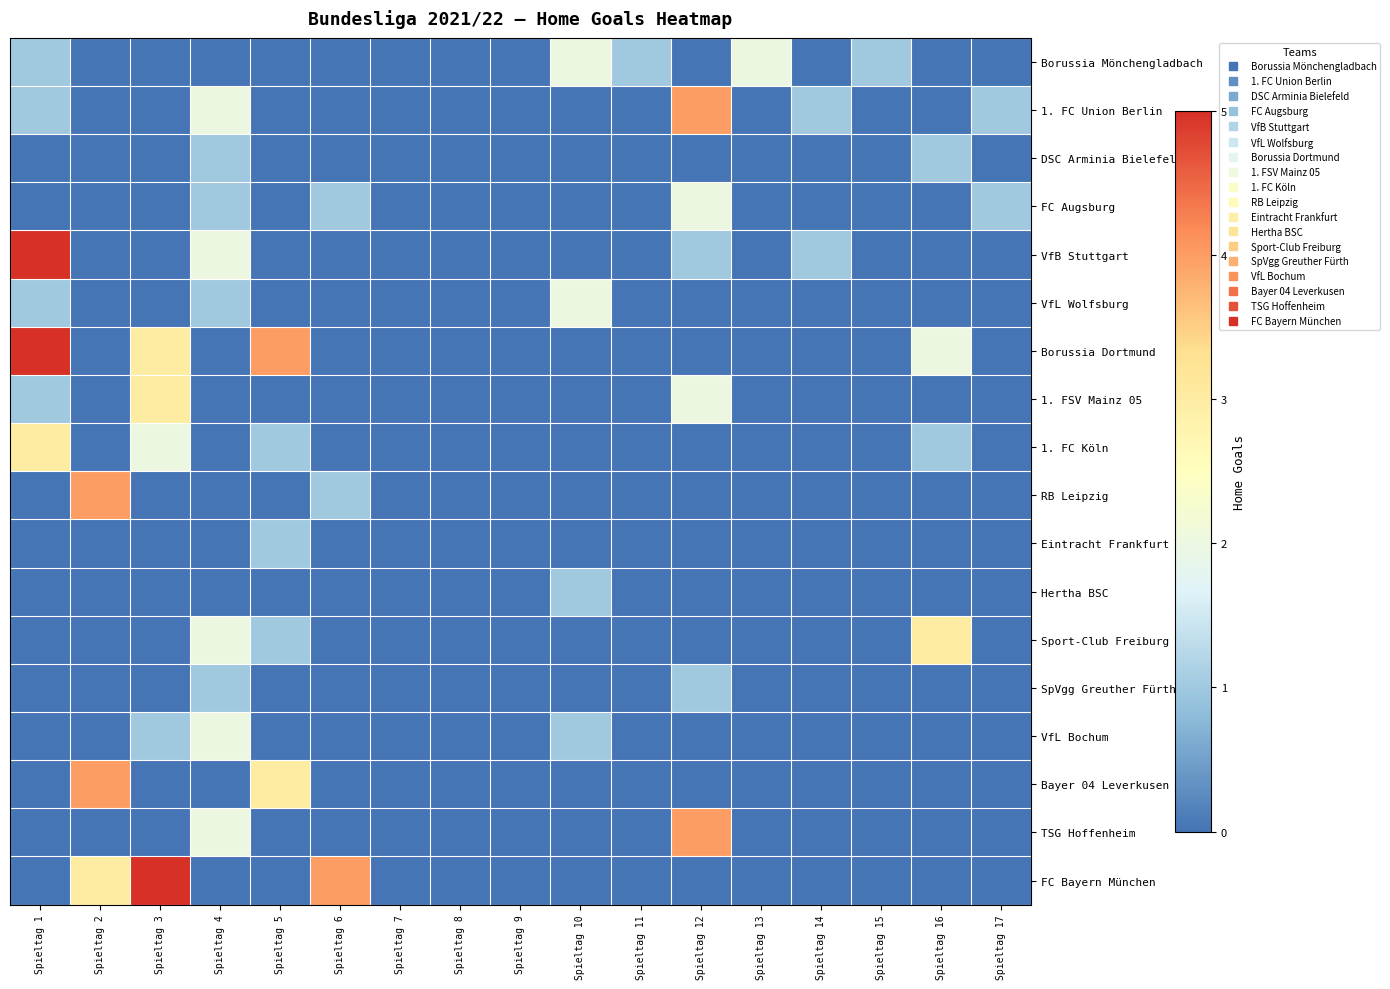

What is the spread (max minus min) of values at Spieltag 6?

4